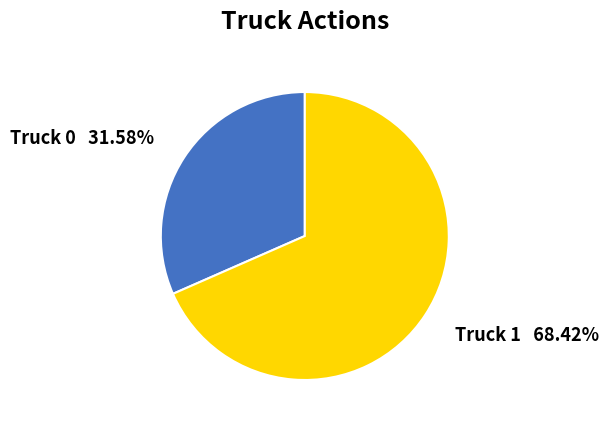

Which has a higher value, Truck 0 or Truck 1?

Truck 1